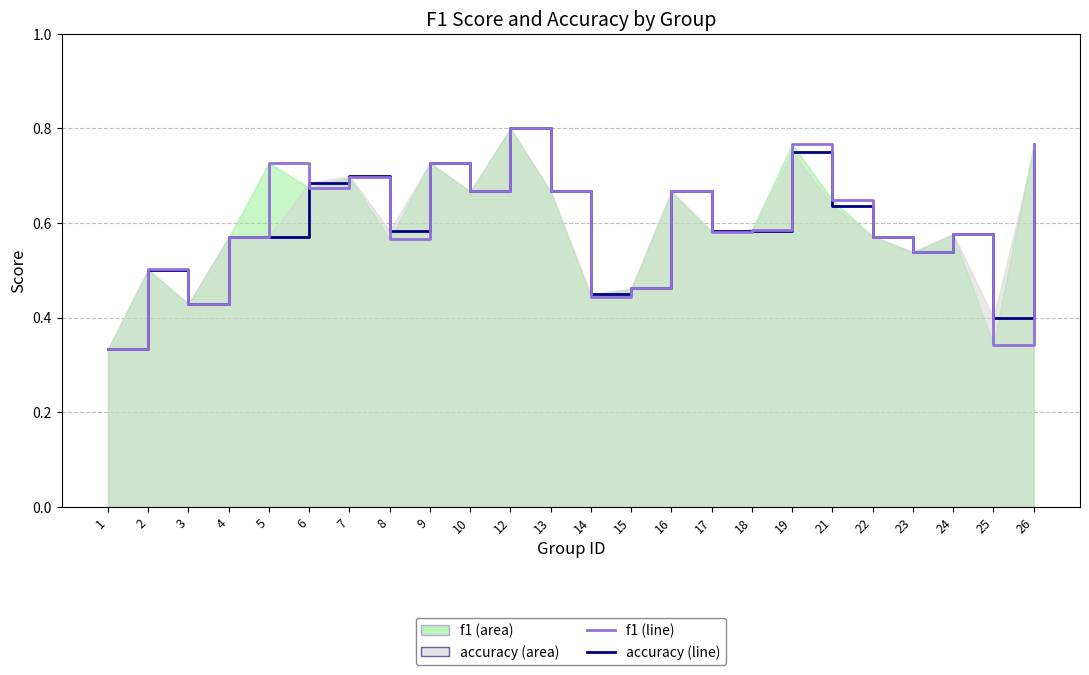

At how many categories does at least one series exceed 0?

24